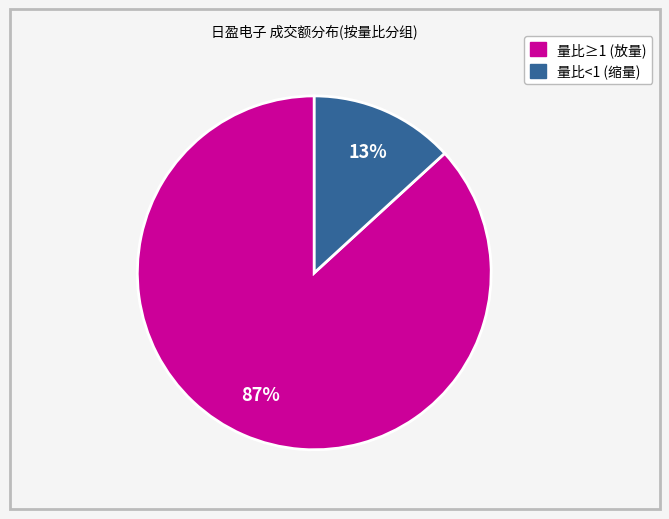

To the nearest percent, what is the difference between the largest and smallest slice percentages?

74%